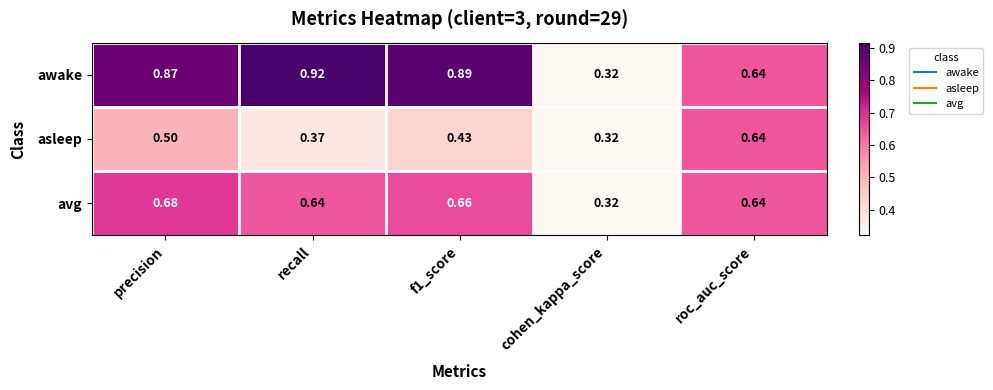

Which series has the widest spread of values?

awake